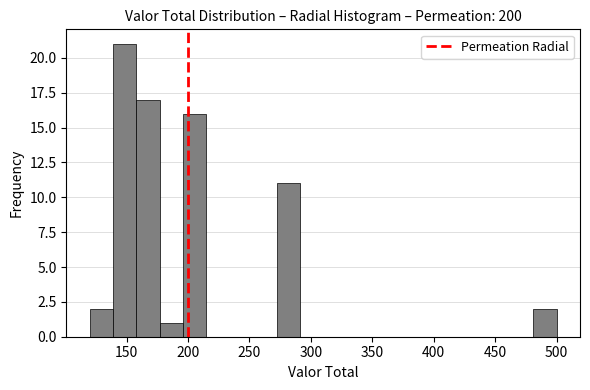

Around what value on the x-axis is the tallest bar? Give the approximate position of its centre, as read against the axis.

150